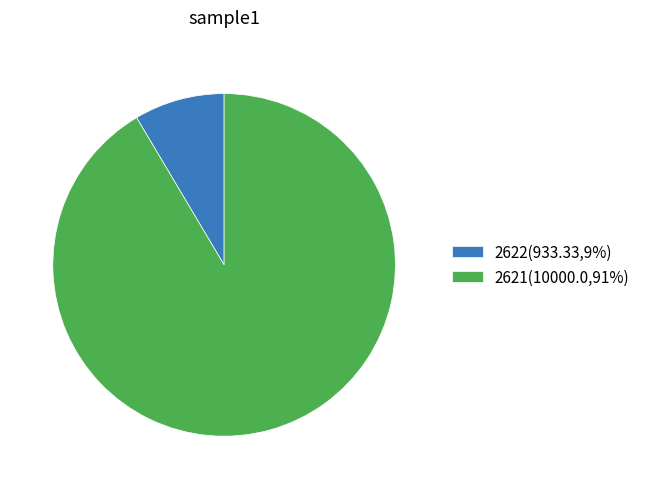

How many slices are in this pie chart?

2